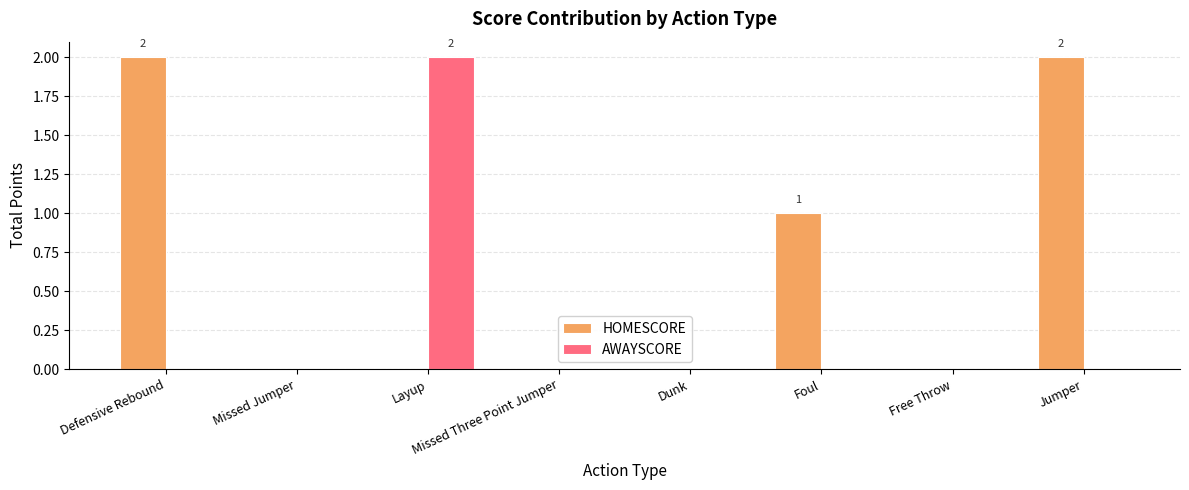

What is the sum of all HOMESCORE values?

5